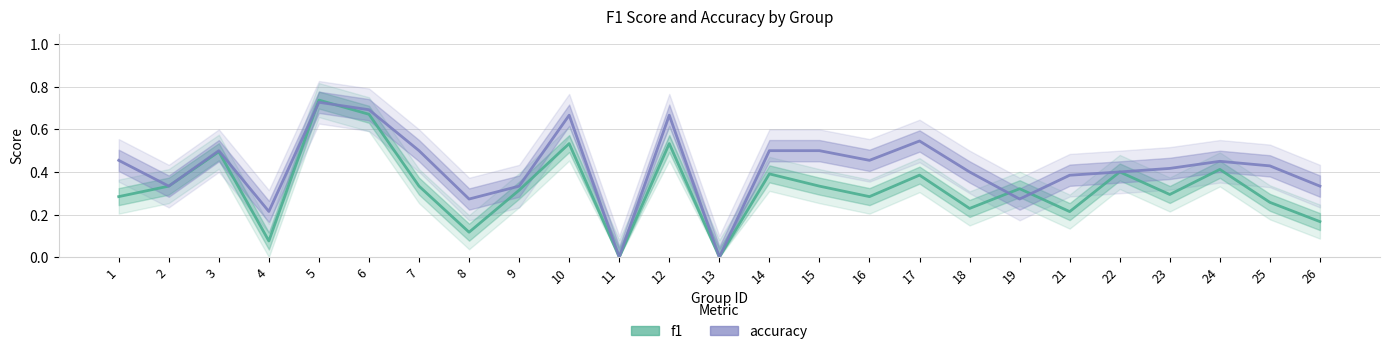

At which category is the sum across all series the highest?

5